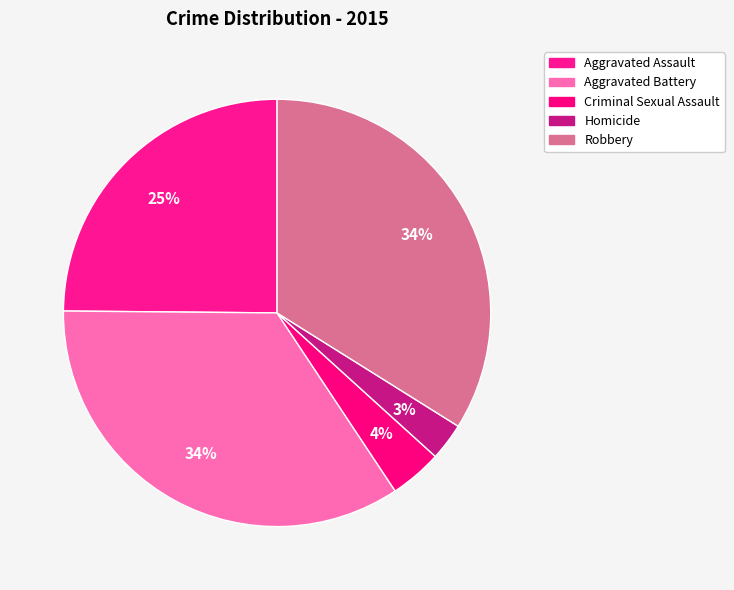

To the nearest percent, what is the average slice percentage?

20%